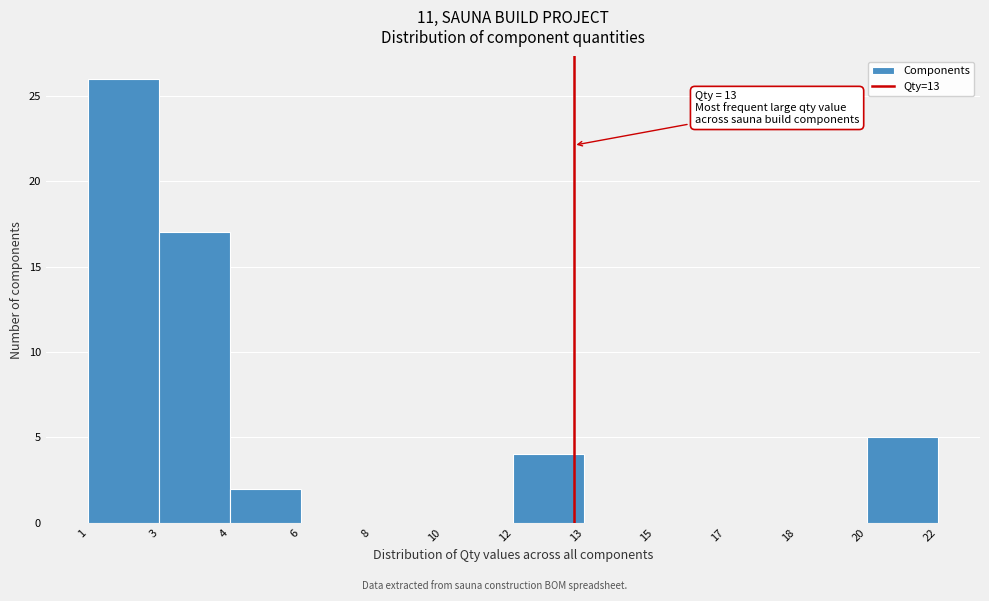

Reading right to left, what are all the values shown in this chart?

20=5	18=0	17=0	15=0	13=0	12=4	10=0	8=0	6=0	4=2	3=17	1=26